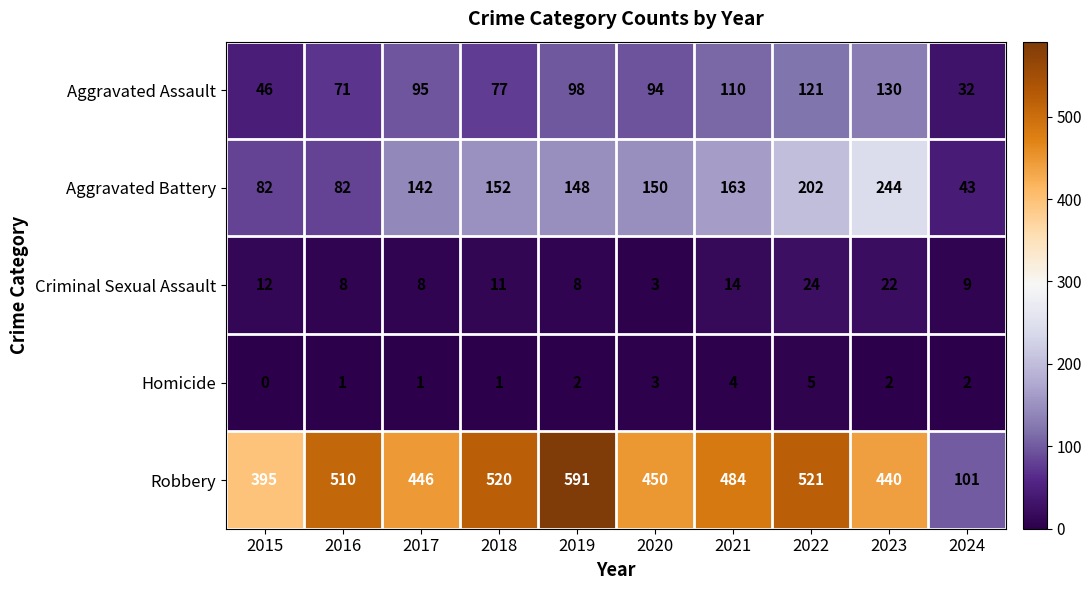

Which series has the widest spread of values?

Robbery